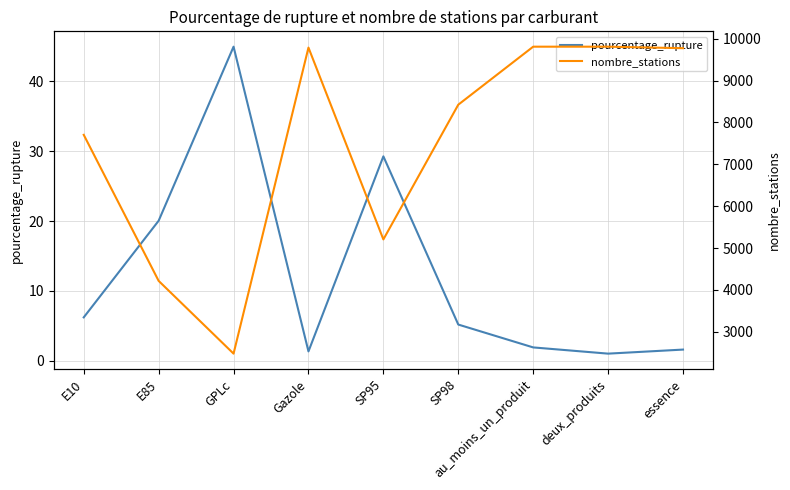

How many interior local valleys does the pourcentage_rupture series have?

2